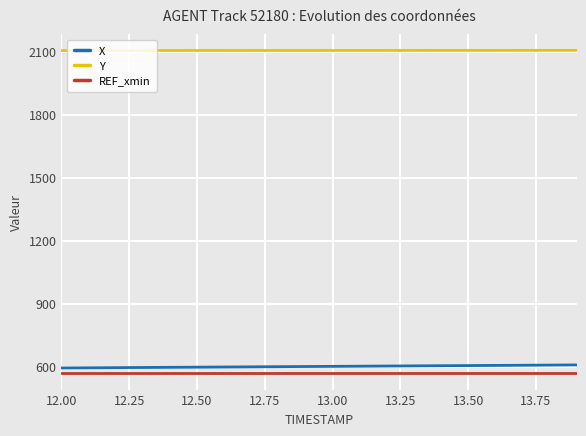

What is the lowest value of the X series?

593.3